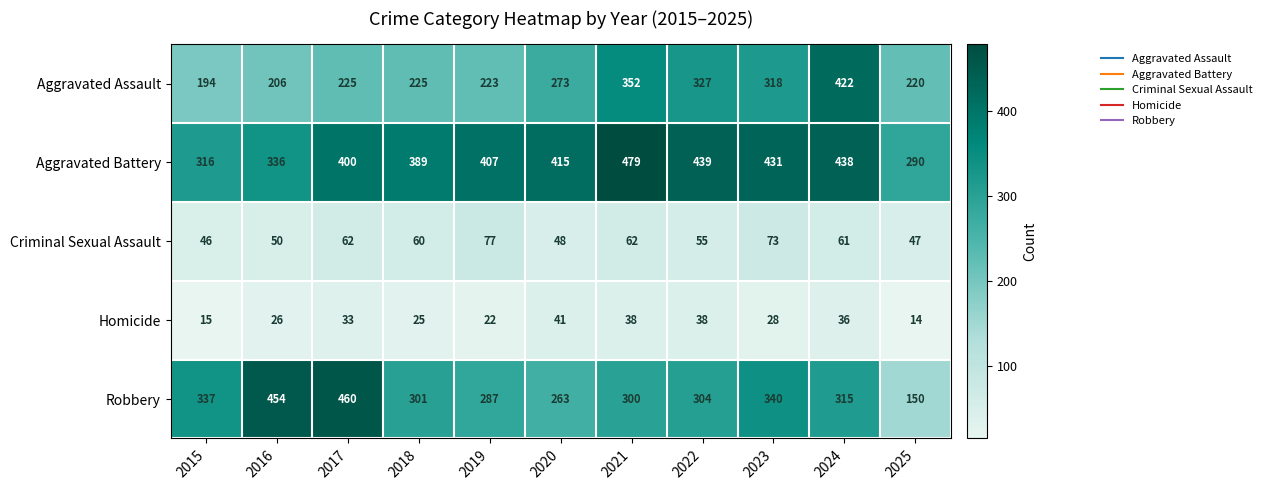

True or false: Homicide has a value of 15 at 2015.

True